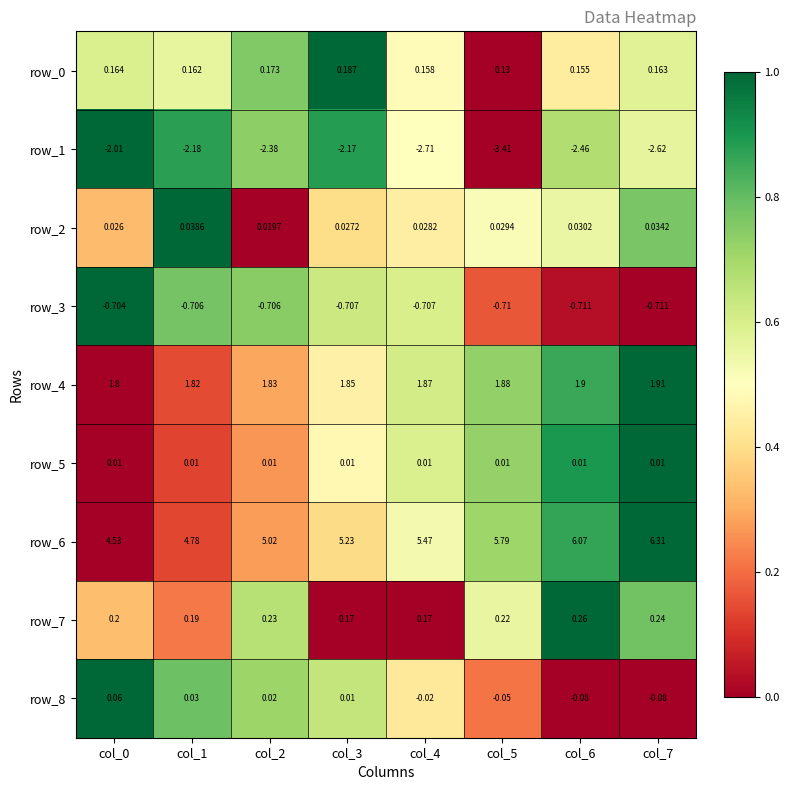

At how many categories does at least one series exceed 0?

8